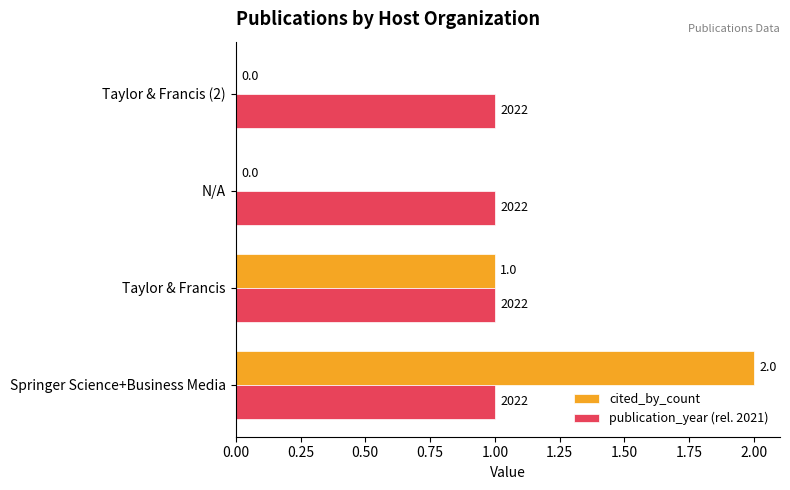

Is it true that publication_year (rel. 2021) equals 1 at Taylor & Francis?

True